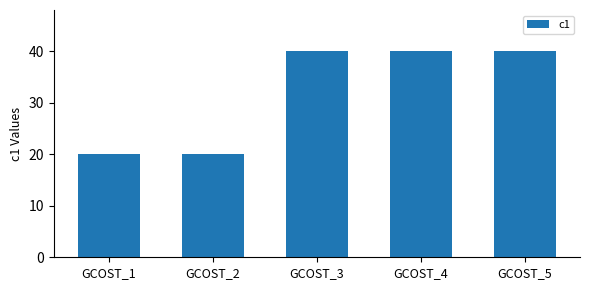

How many values are below 40?

2